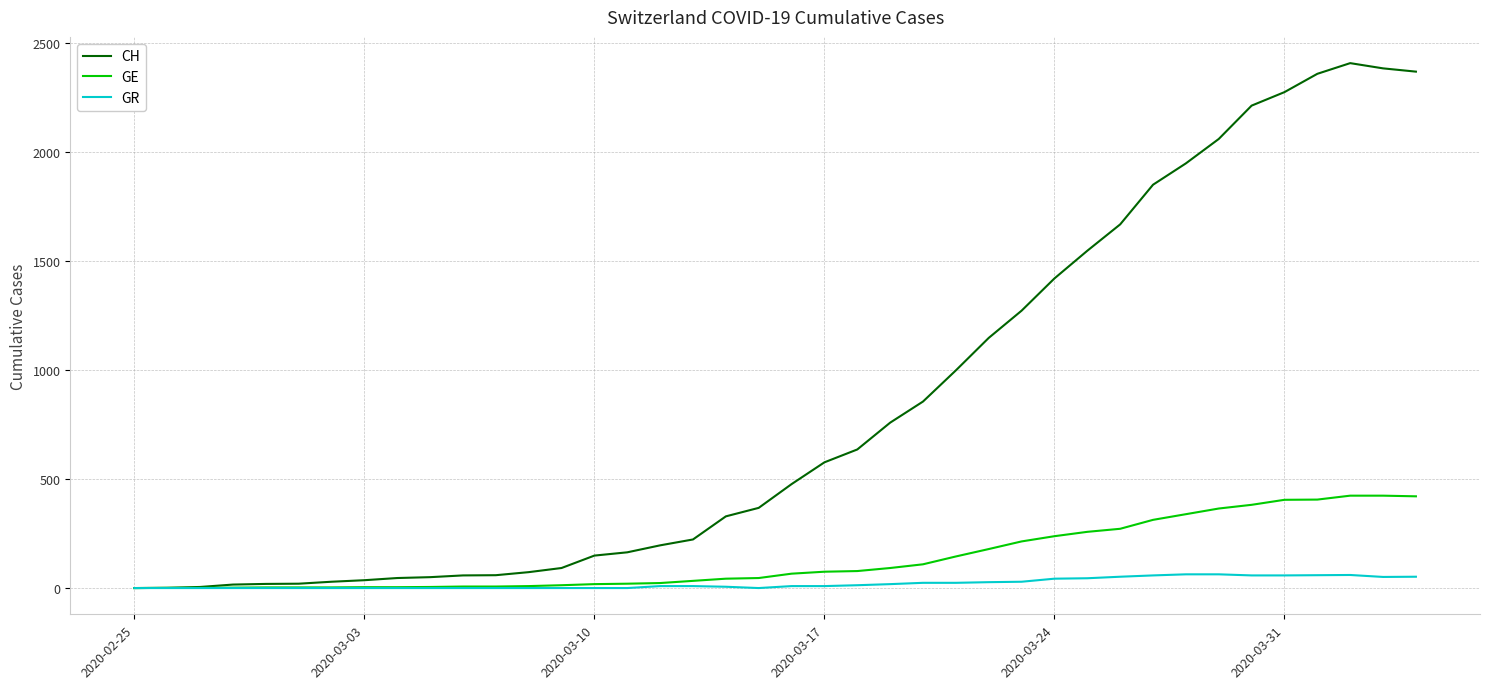

Which series has the widest spread of values?

CH